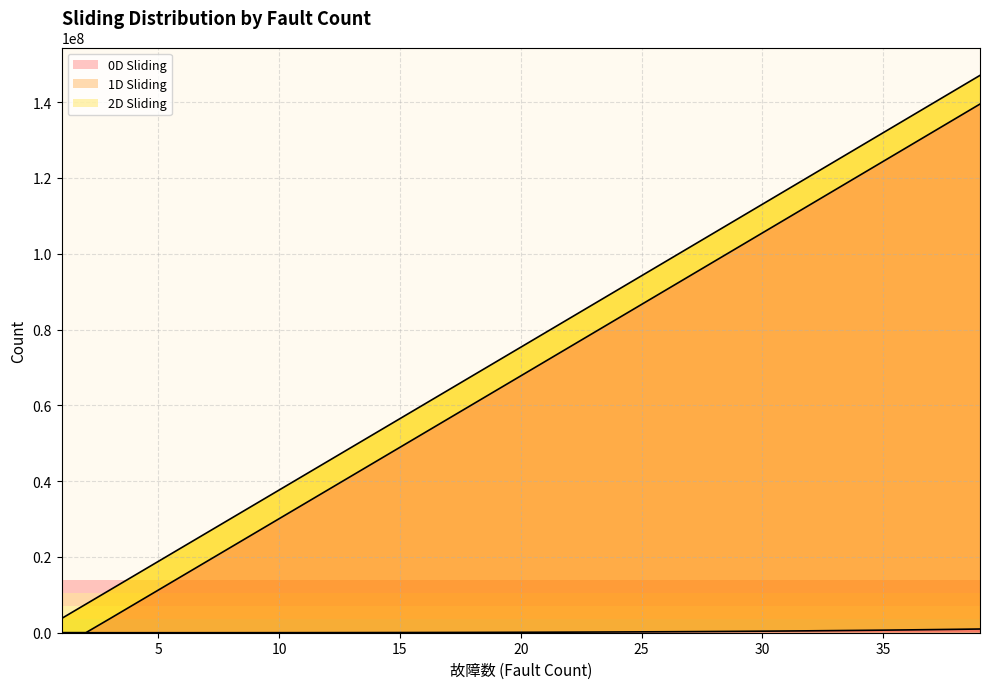

True or false: 0D Sliding and 1D Sliding intersect in this chart.

False